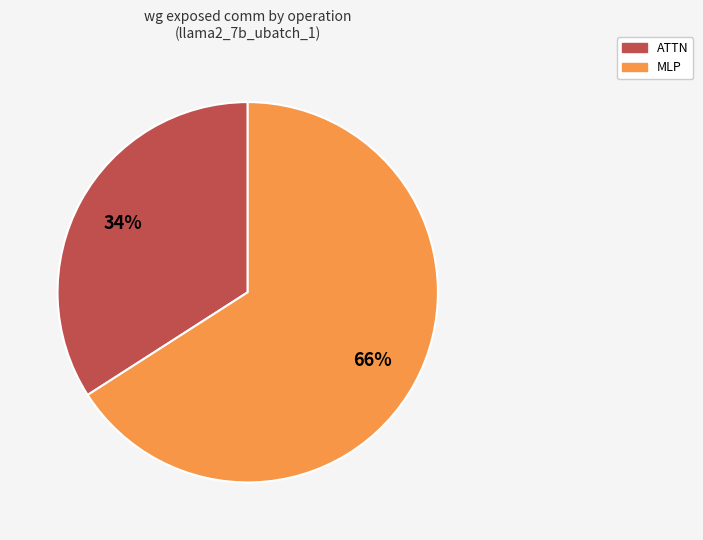

How many segments does this pie chart have?

2